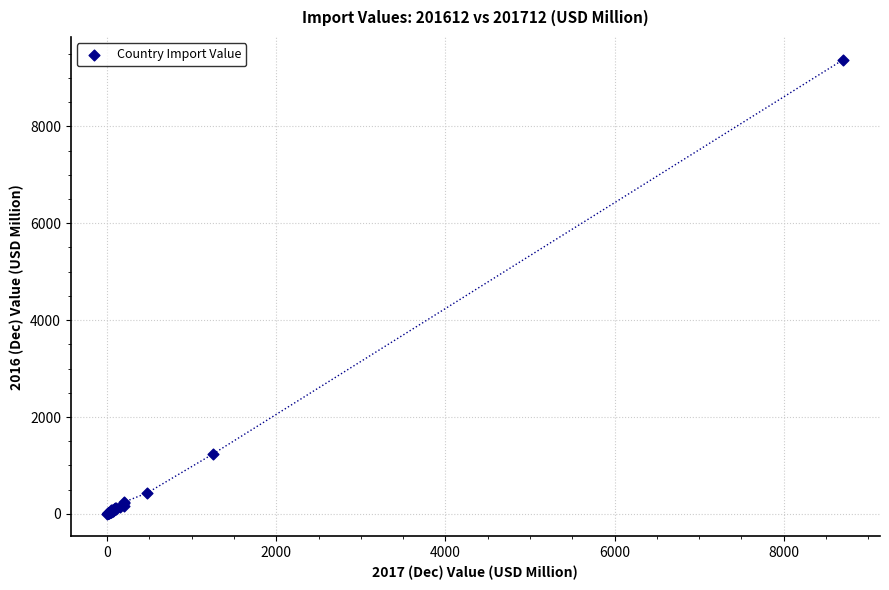

What Y value in the scatter plot is closest to 4691?

1236.2